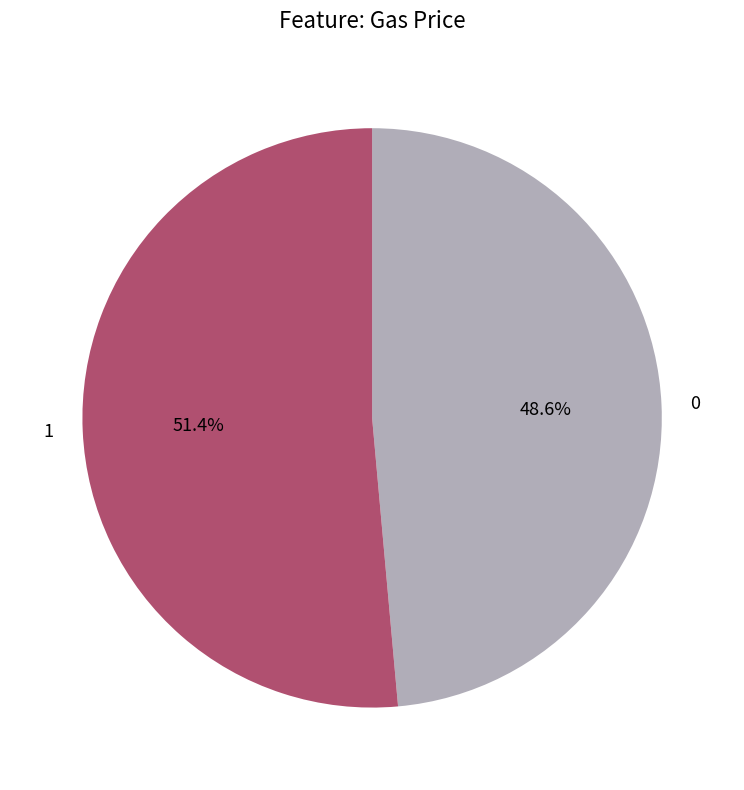

Which slice represents more than half of the pie?

1